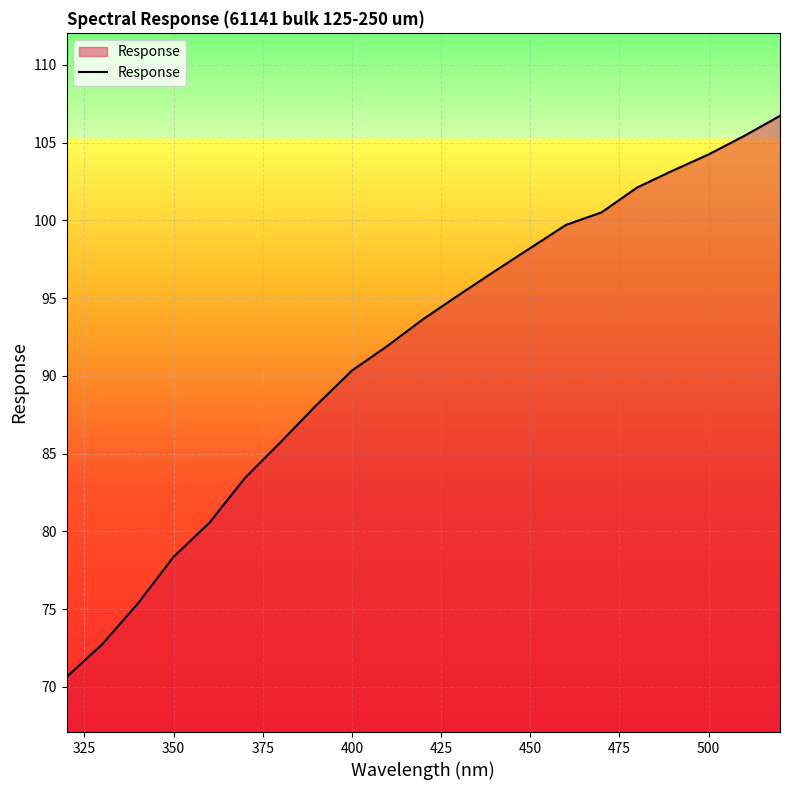

What is the minimum value shown in the chart?

70.6